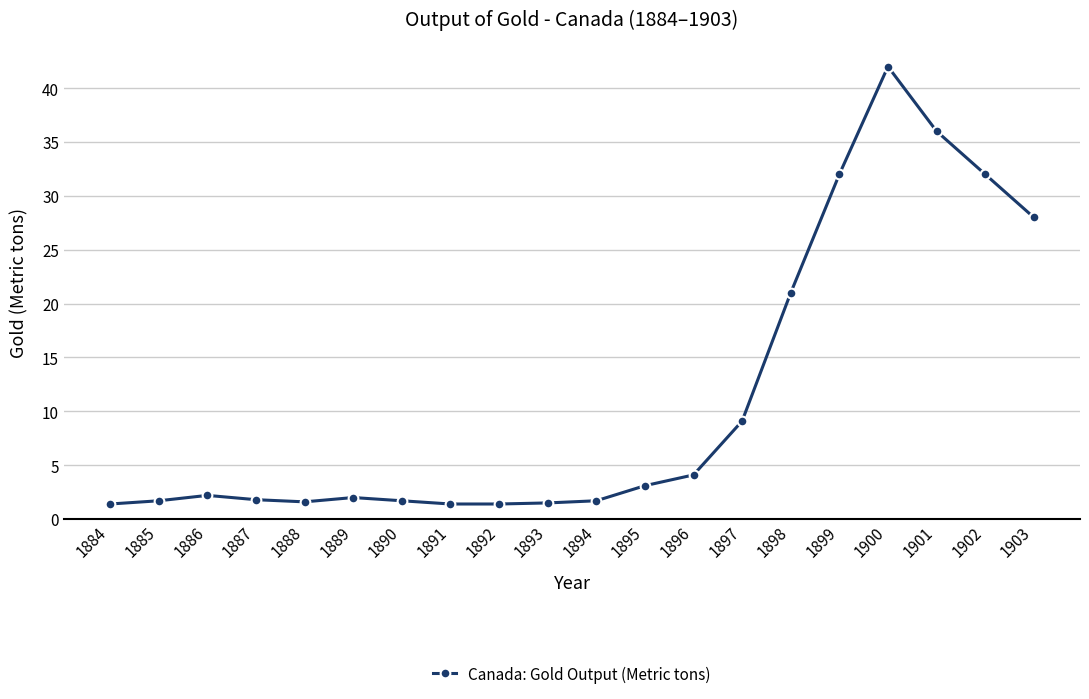

The chart shows a value of 9.1 at 1897. True or false?

True